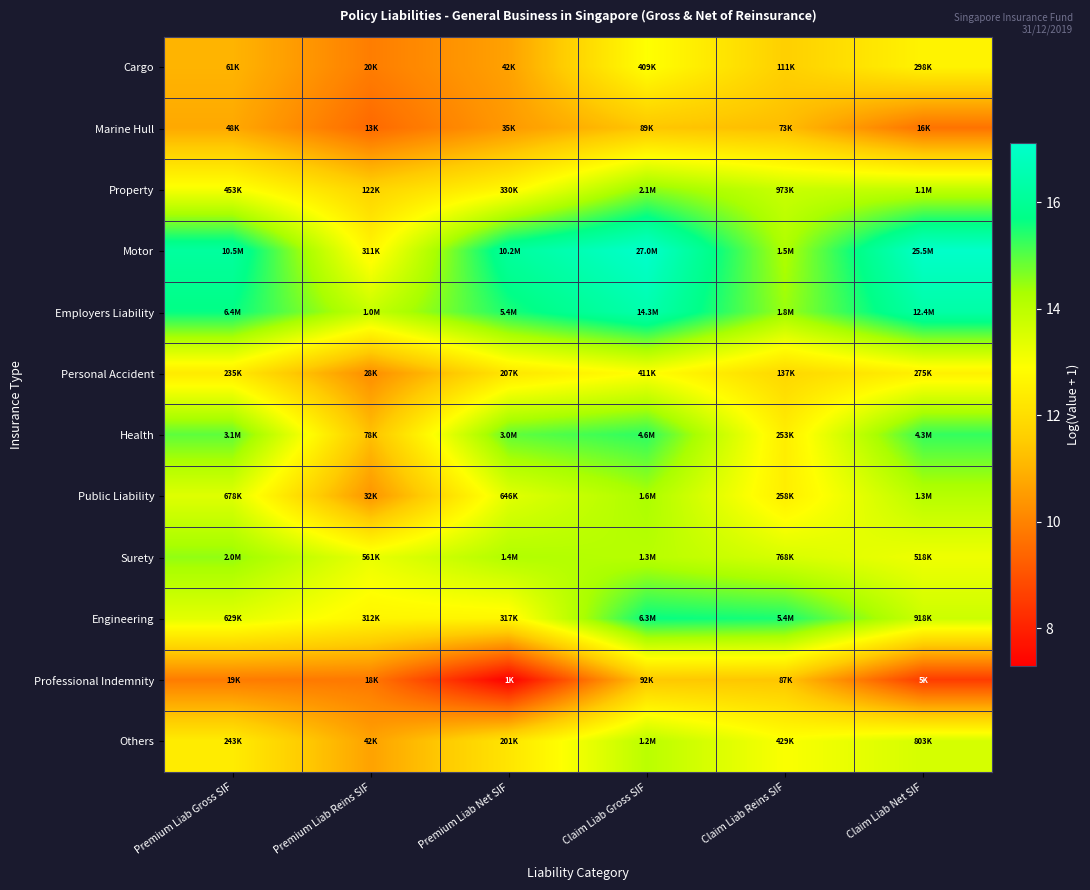

Between Premium Liab Reins SIF and Claim Liab Reins SIF, which is larger?

Claim Liab Reins SIF